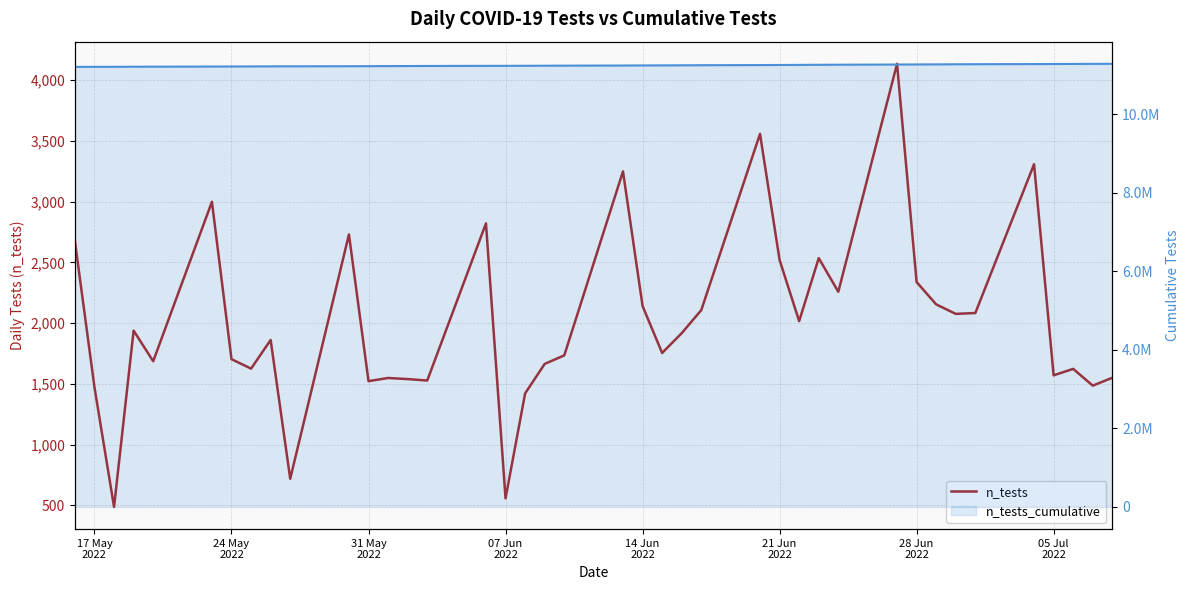

Where does the n_tests_cumulative series first go above 11240327?

14 Jun 2022